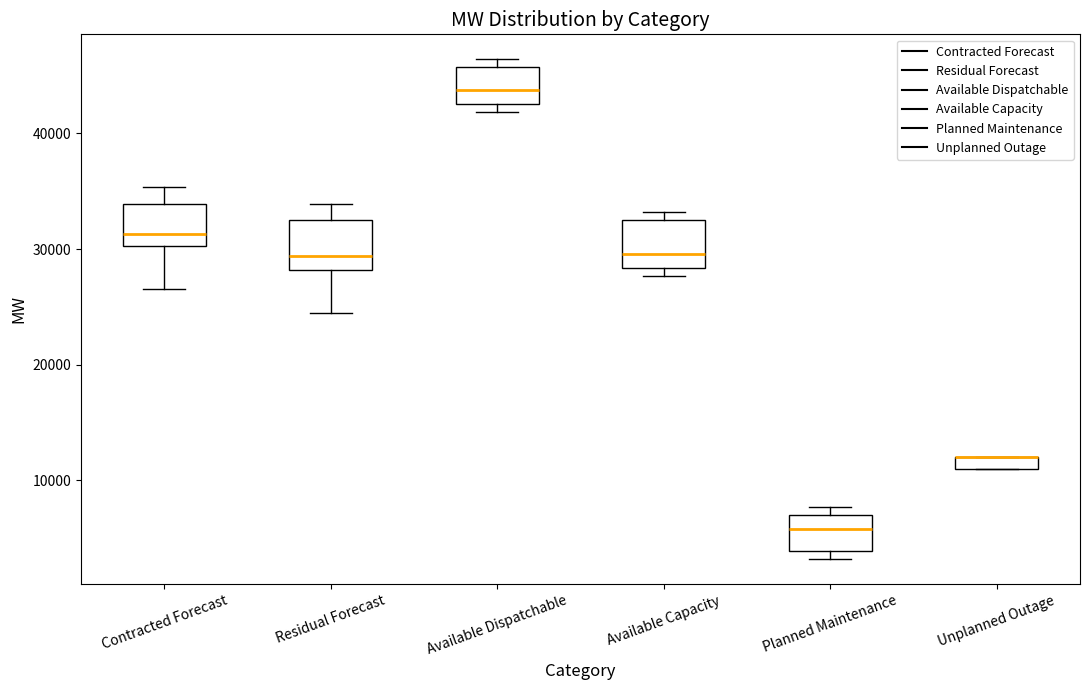

Where is the lower edge of the box for Unplanned Outage on the y-axis? The values are not printed on the chart, so give them approximately, as read against the axis.

11000